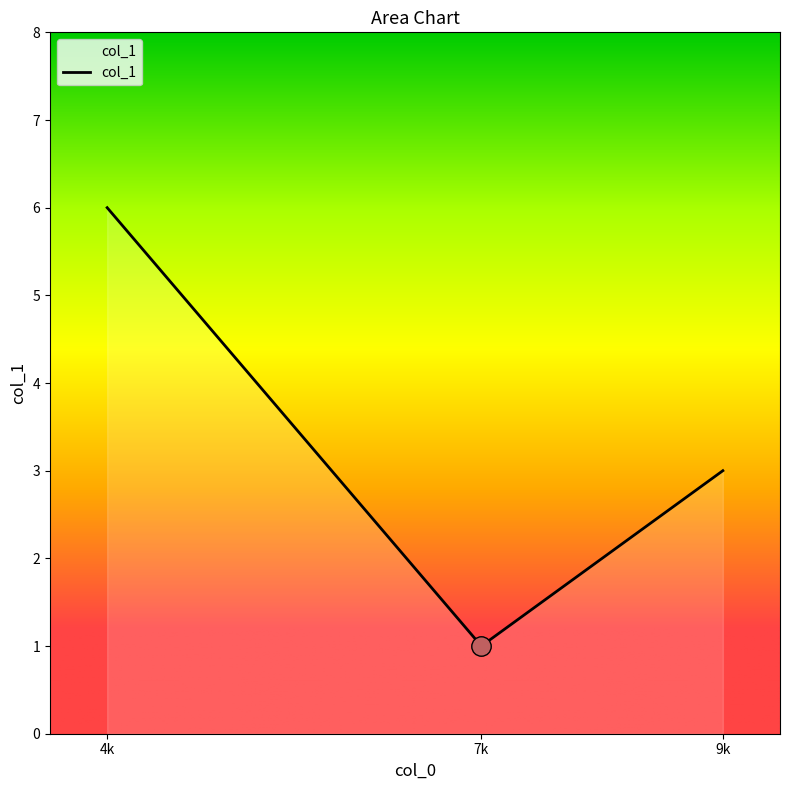

Reading right to left, what are all the values shown in this chart?

3	1	6